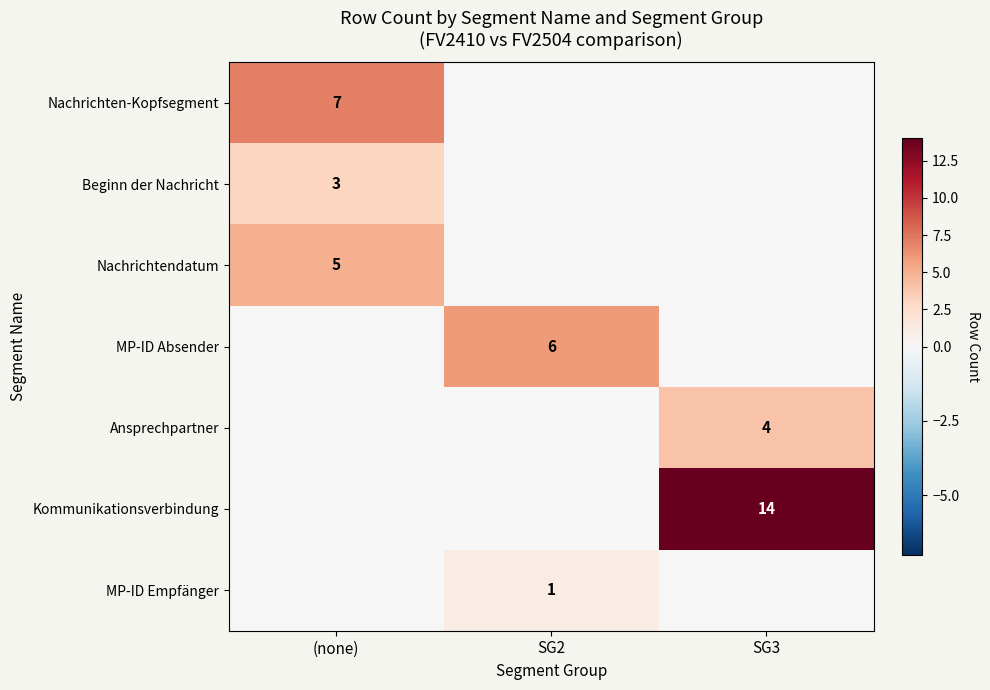

Count the number of categories in the chart.

3